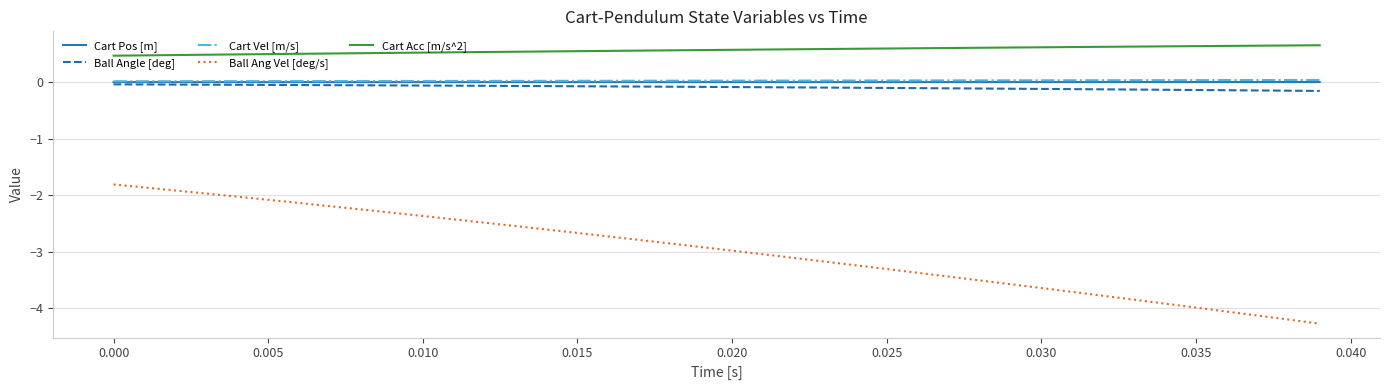

Which series has the widest spread of values?

Ball Ang Vel [deg/s]